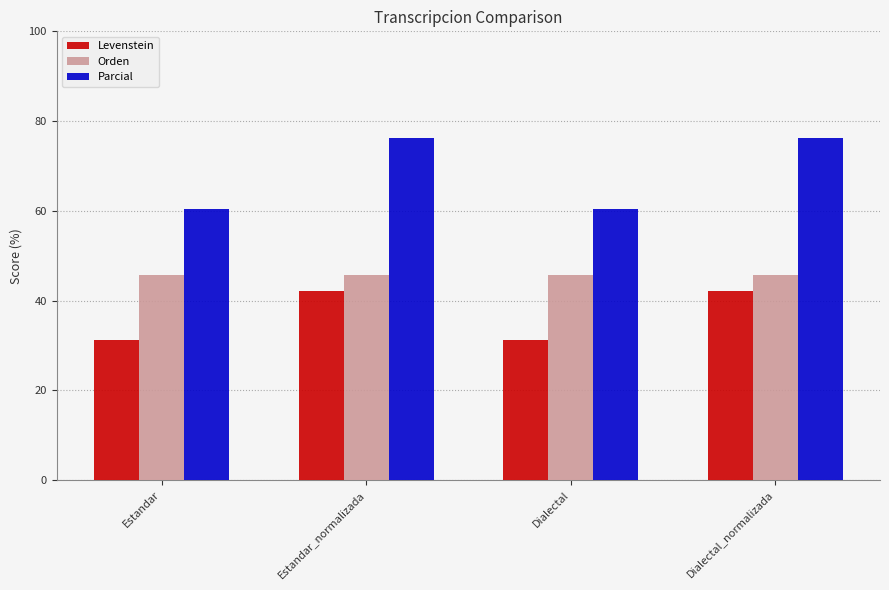

What is the minimum value for Levenstein?

31.1